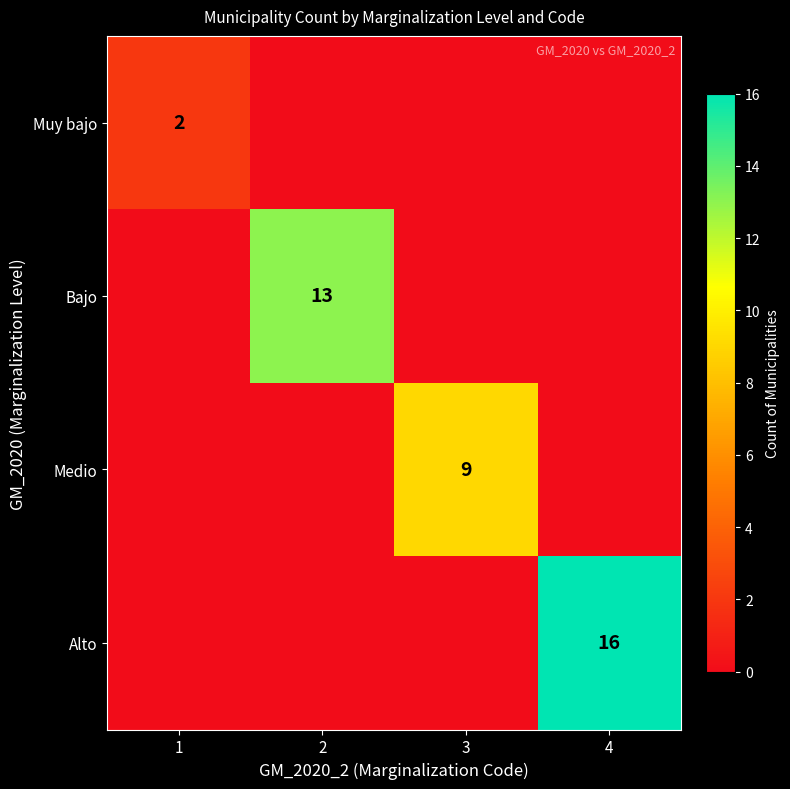

Is it true that Alto equals 10 at 4?

False